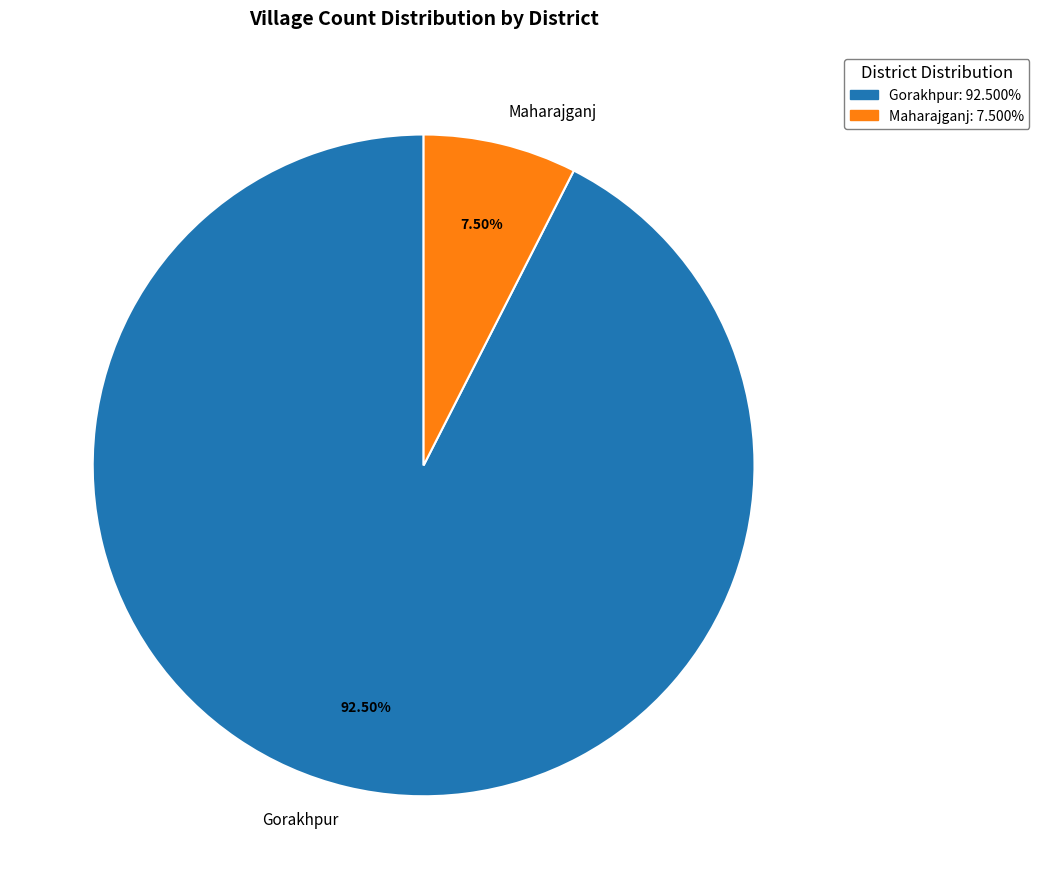

Rank the categories by value from highest to lowest.

Gorakhpur, Maharajganj